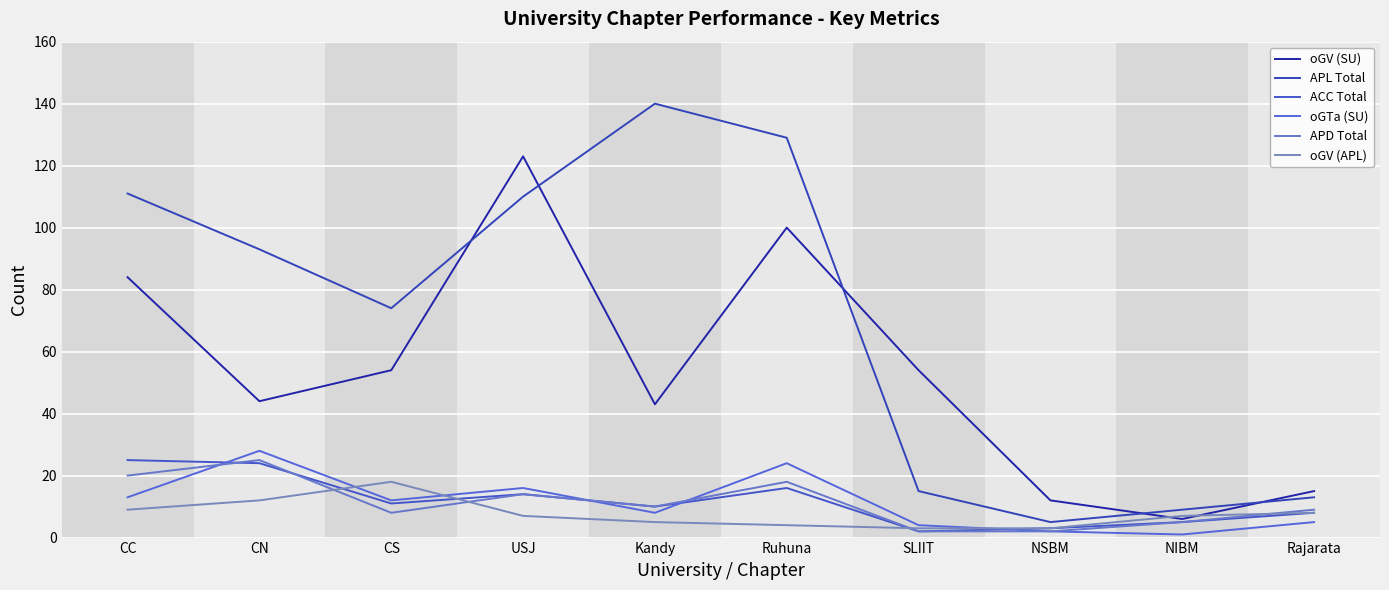

Count the number of data series in this chart.

6